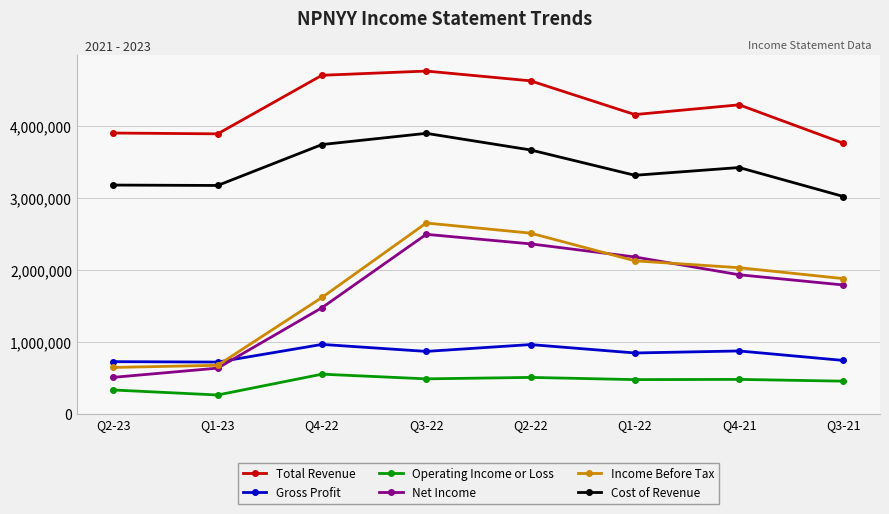

What is the label of the 1st point from the right?

Q3-21